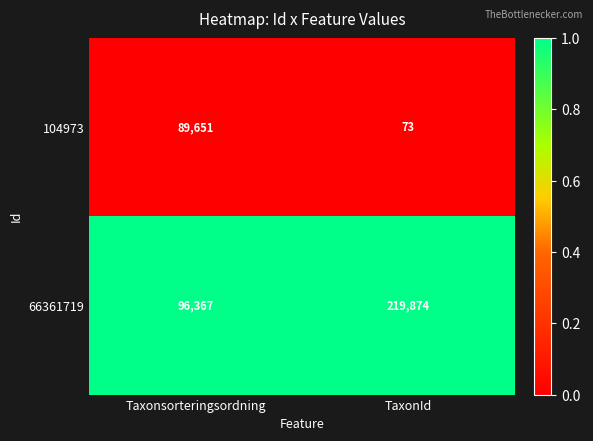

Rank the series by their maximum value, from highest to lowest.

66361719, 104973